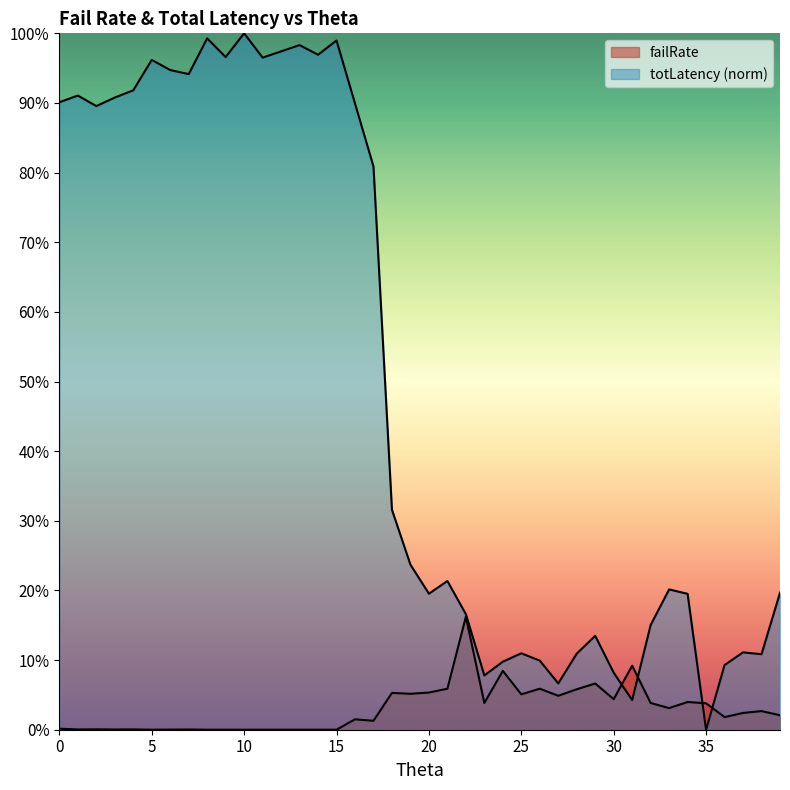

How many values in the failRate series exceed 0?

32